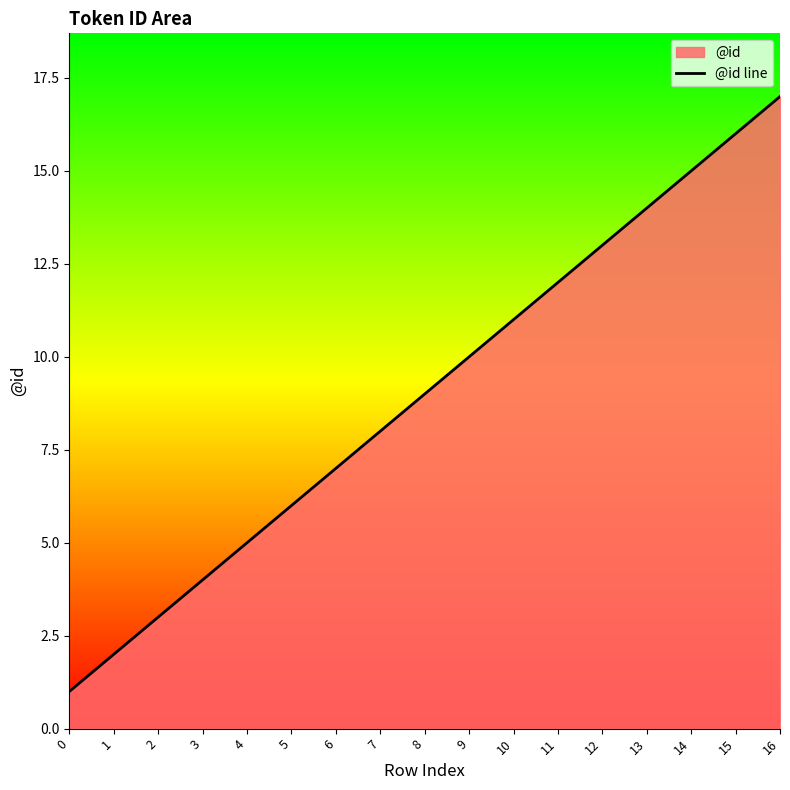

Where is the data nearest to the value 9?

8